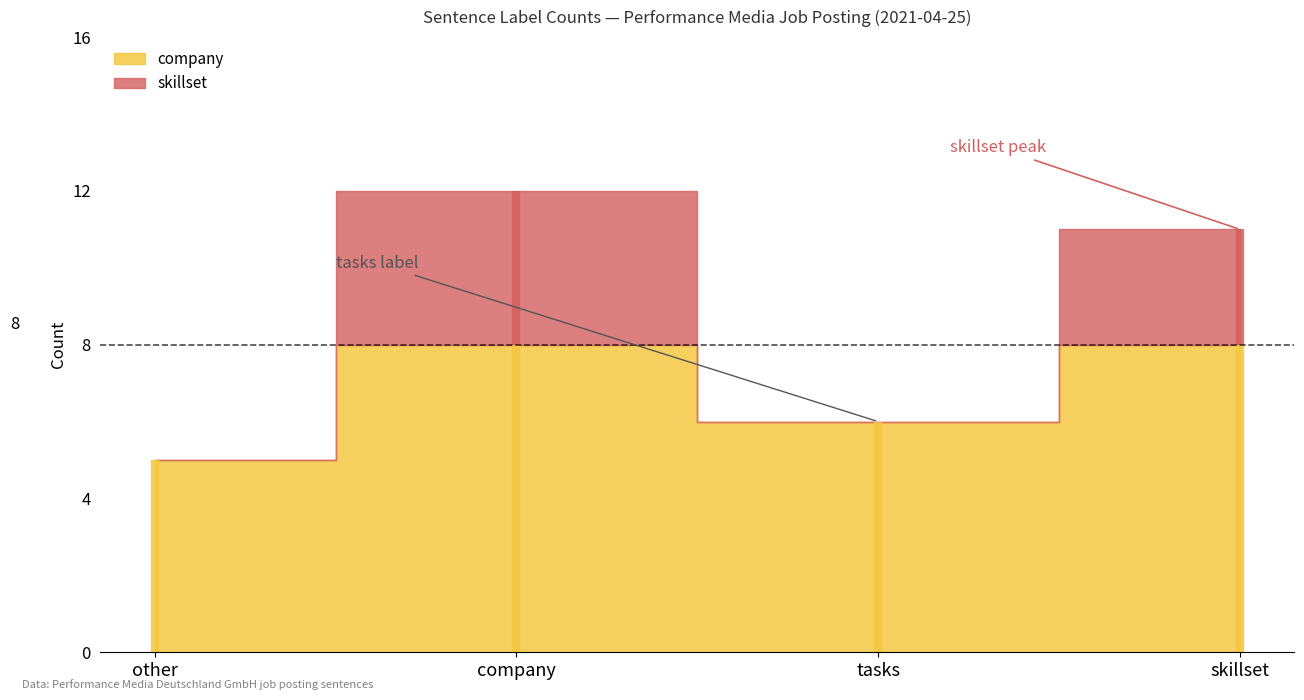

What is the change in value from other to skillset?

+6